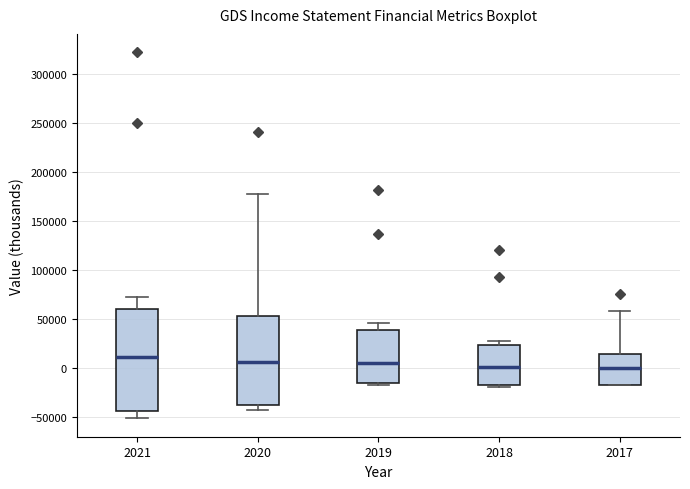

Reading left to right, transcribe this box plot: for each box, give where its median line is, the range the box spans, and where its two whiskers end, as read against the y-axis. The values are not printed on the chart, so give them approximately, as read against the axis.

2021: median 10000, box -45000 to 60000, whiskers -50000 to 70000
2020: median 5000, box -40000 to 55000, whiskers -45000 to 175000
2019: median 5000, box -15000 to 40000, whiskers -20000 to 45000
2018: median 0, box -20000 to 25000, whiskers -20000 (just below the box's lower edge) to 30000
2017: median 0, box -15000 to 15000, whiskers -15000 to 60000